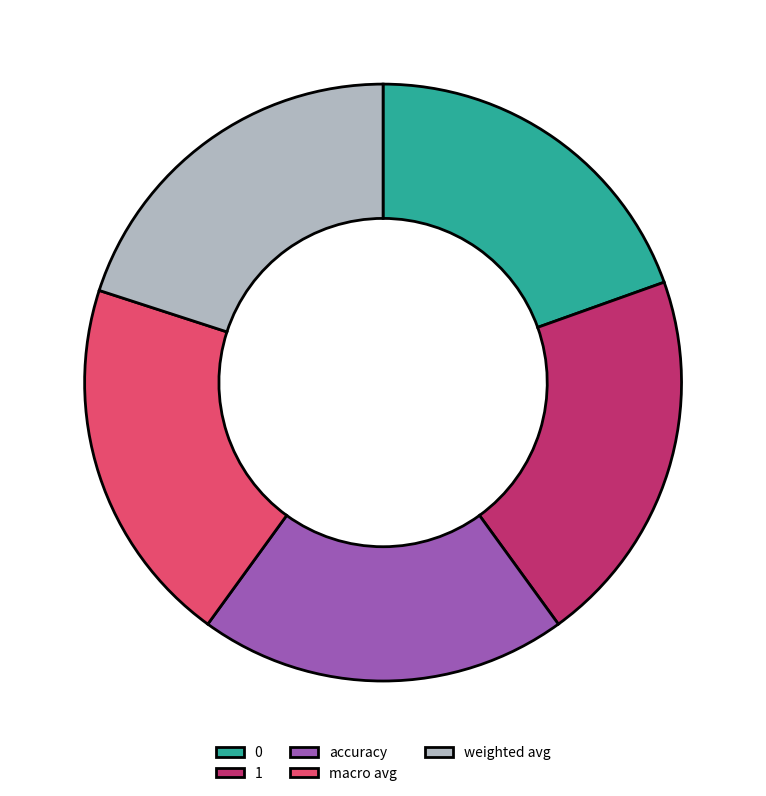

Is it true that accuracy is 6% of the pie?

False